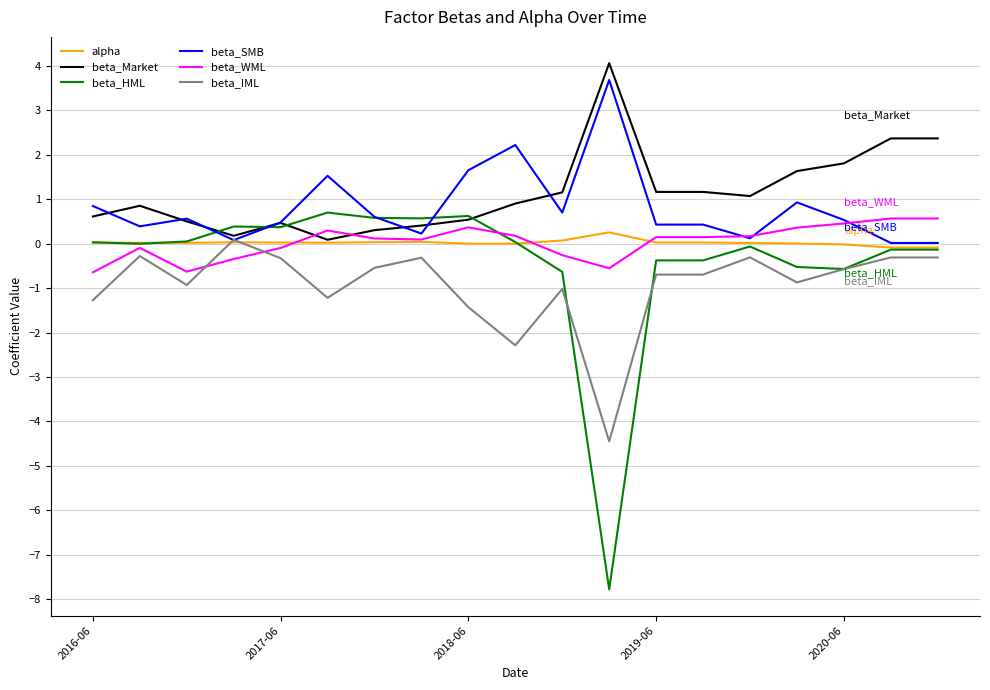

Which series has the largest total across all categories?

beta_Market